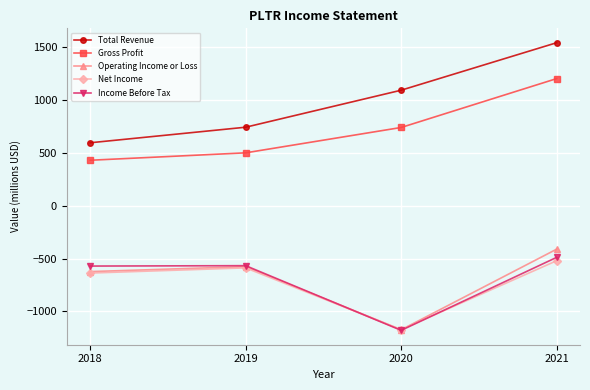

List the labels in order of Net Income value, smallest first.

2020, 2018, 2019, 2021